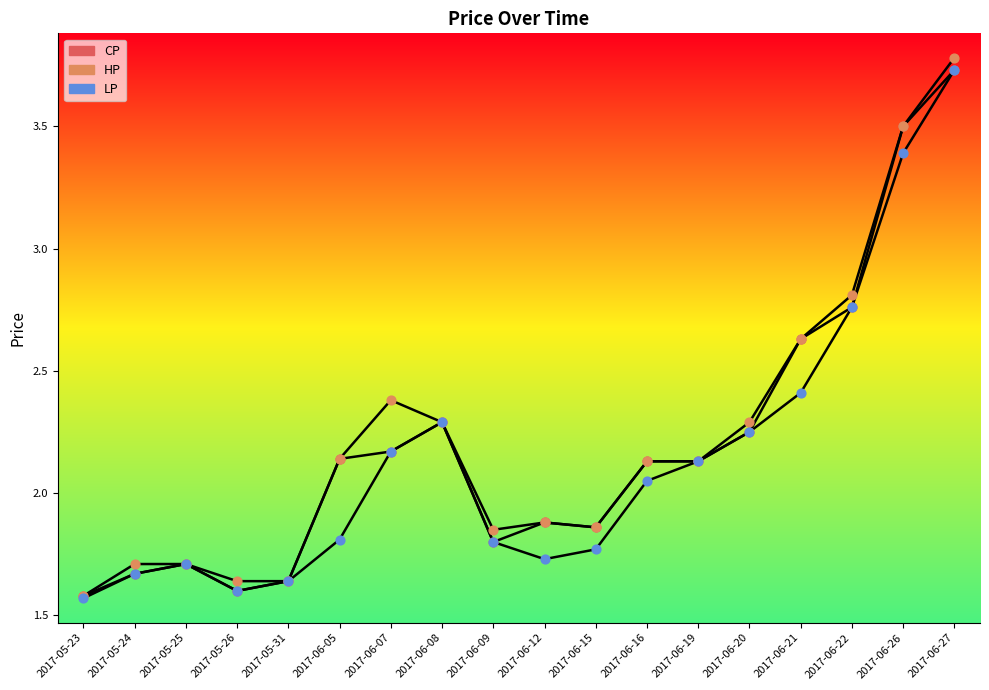

Is the value of CP at 2017-06-22 greater than the value of LP at 2017-06-15?

Yes